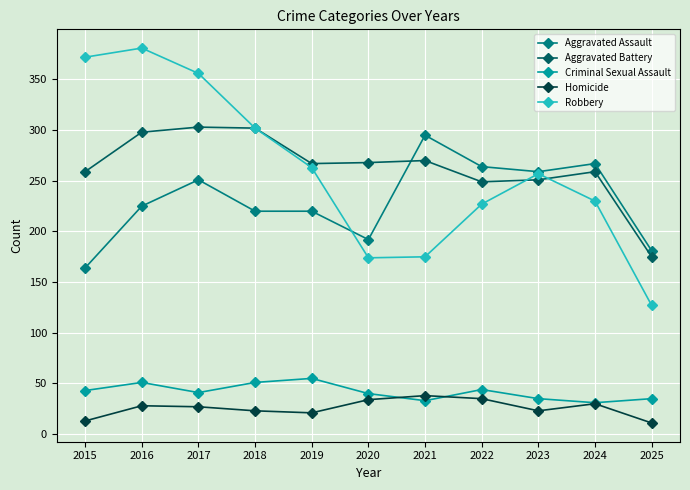

How many lines are shown in the chart?

5